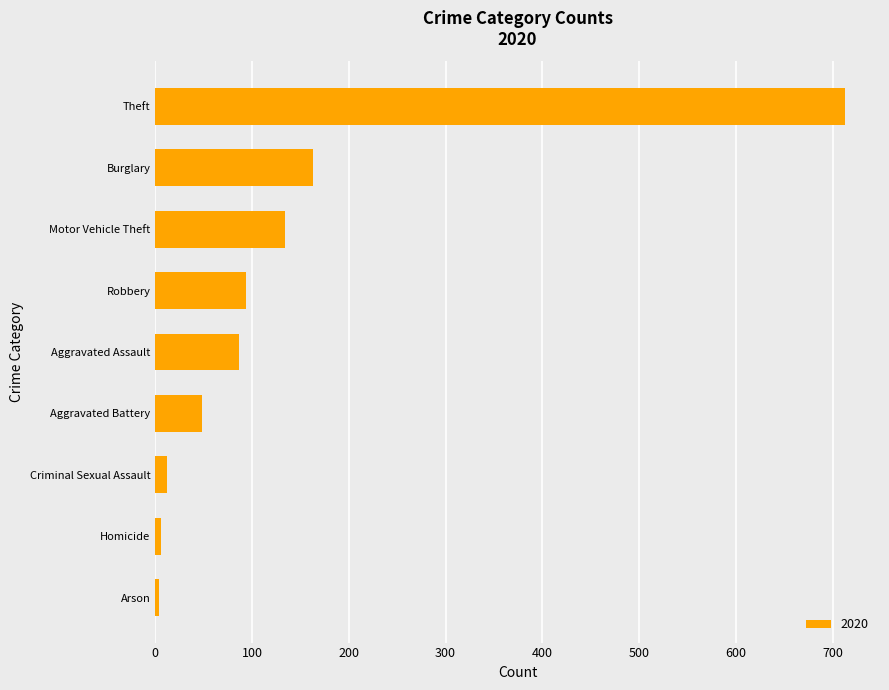

Between Homicide and Burglary, which is larger?

Burglary